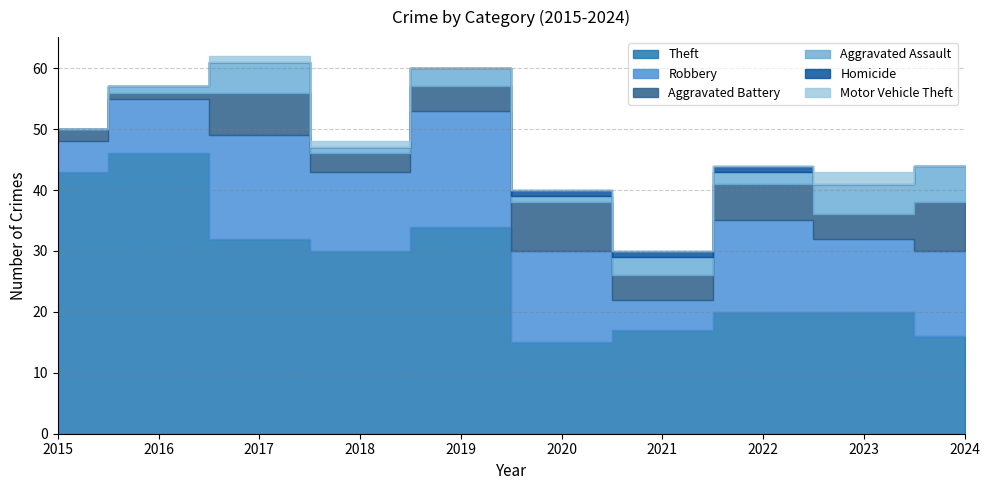

Reading right to left, extract all data points from this chart.

Theft: 2024=16	2023=20	2022=20	2021=17	2020=15	2019=34	2018=30	2017=32	2016=46	2015=43
Robbery: 2024=14	2023=12	2022=15	2021=5	2020=15	2019=19	2018=13	2017=17	2016=9	2015=5
Aggravated Battery: 2024=8	2023=4	2022=6	2021=4	2020=8	2019=4	2018=3	2017=7	2016=1	2015=2
Aggravated Assault: 2024=6	2023=5	2022=2	2021=3	2020=1	2019=3	2018=1	2017=5	2016=1	2015=0
Homicide: 2024=0	2023=0	2022=1	2021=1	2020=1	2019=0	2018=0	2017=0	2016=0	2015=0
Motor Vehicle Theft: 2024=0	2023=2	2022=0	2021=0	2020=0	2019=0	2018=1	2017=1	2016=0	2015=0